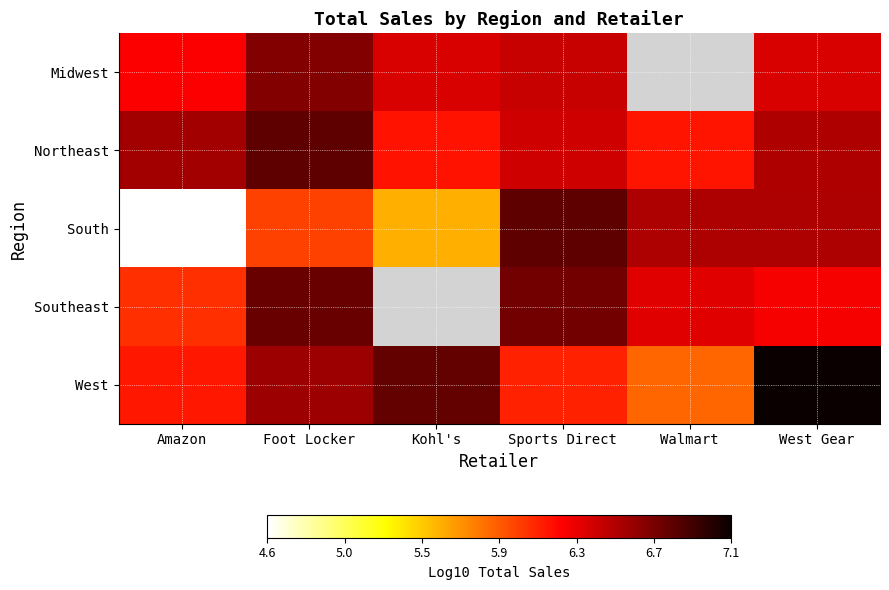

What is the total value across all series at Sports Direct?

32.4